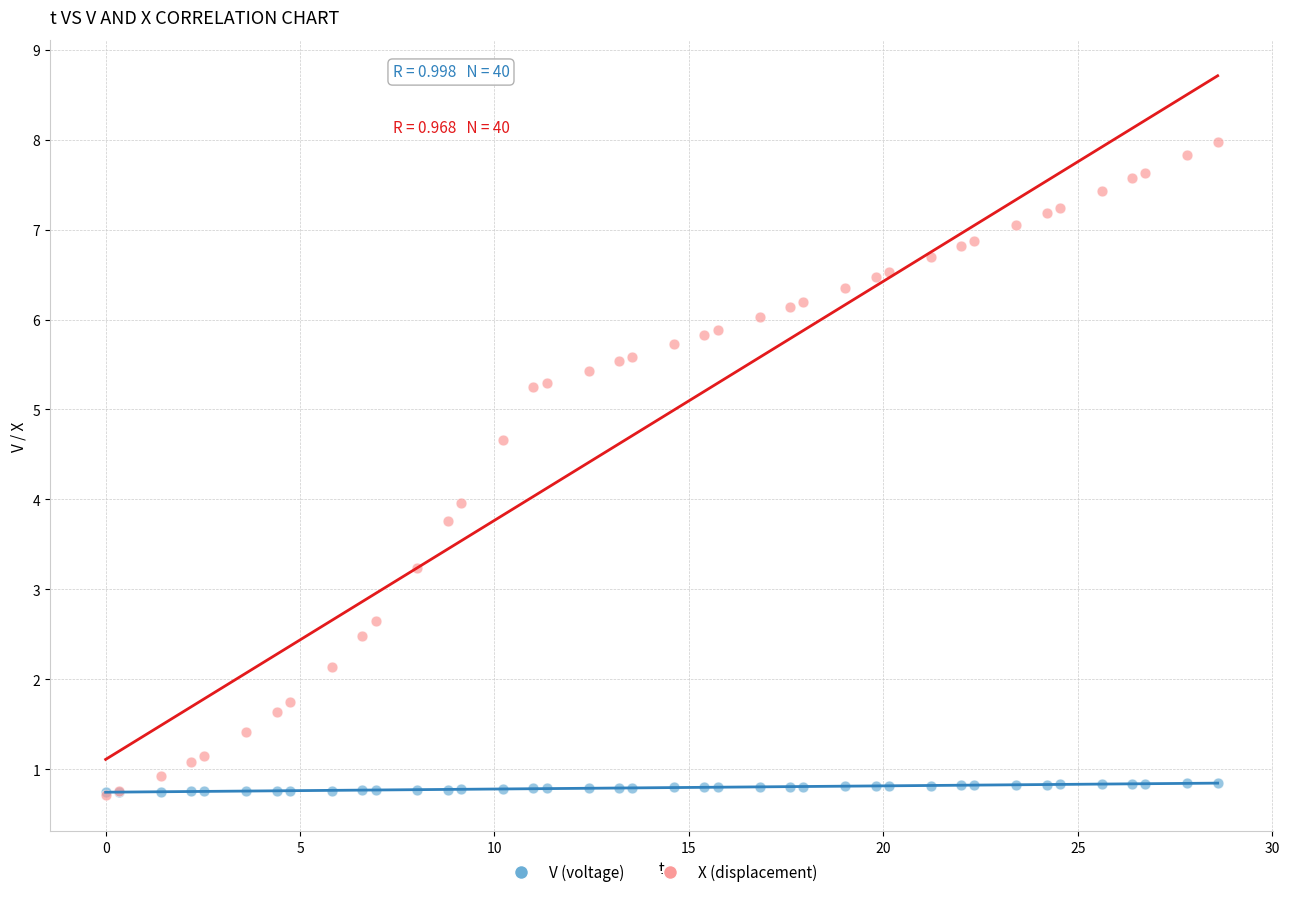

What are all the series names shown in the legend?

V (voltage), X (displacement)